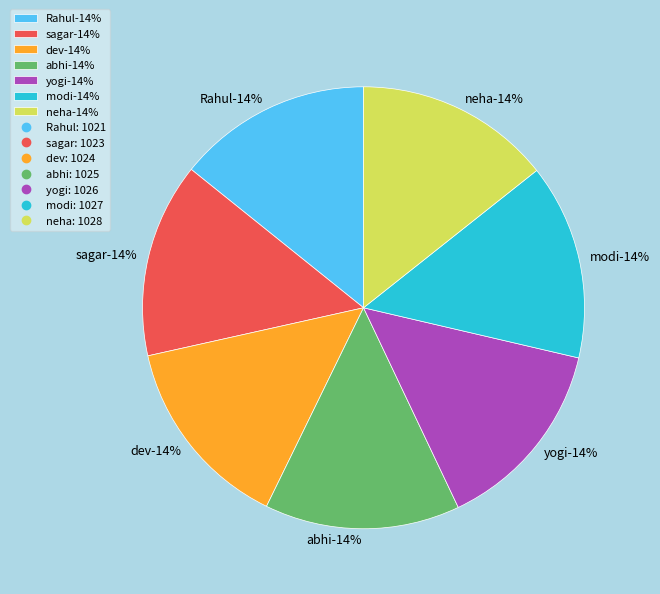

Is it true that sagar is 28% of the pie?

False